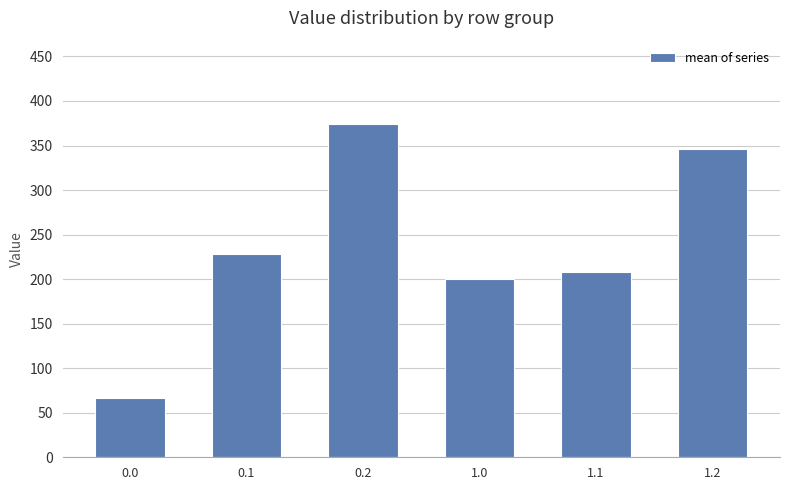

How many series are shown in this chart?

1